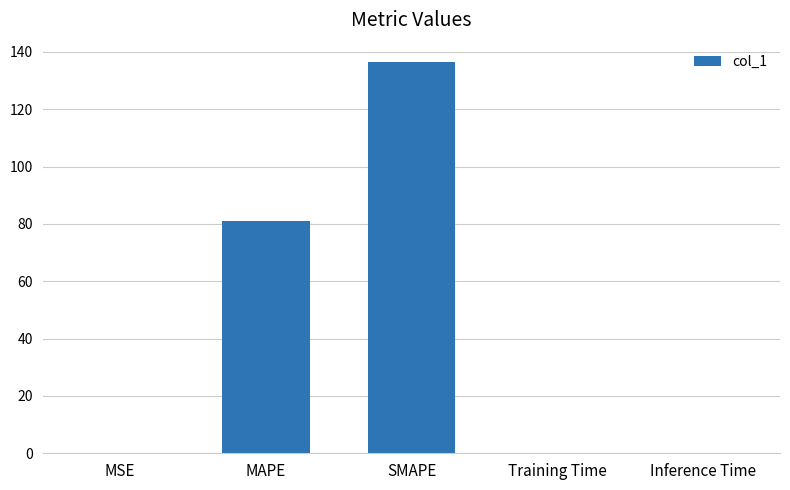

What is the maximum value shown in the chart?

136.4